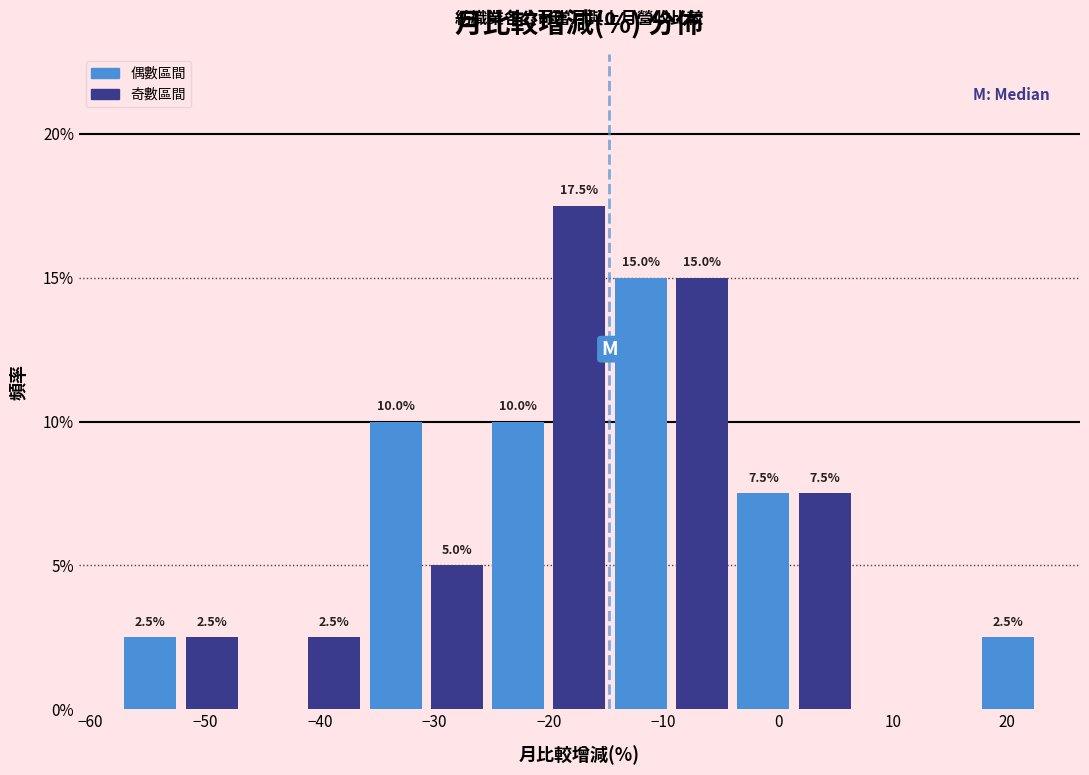

Which range on the x-axis has the tallest bar?

-20 to -15